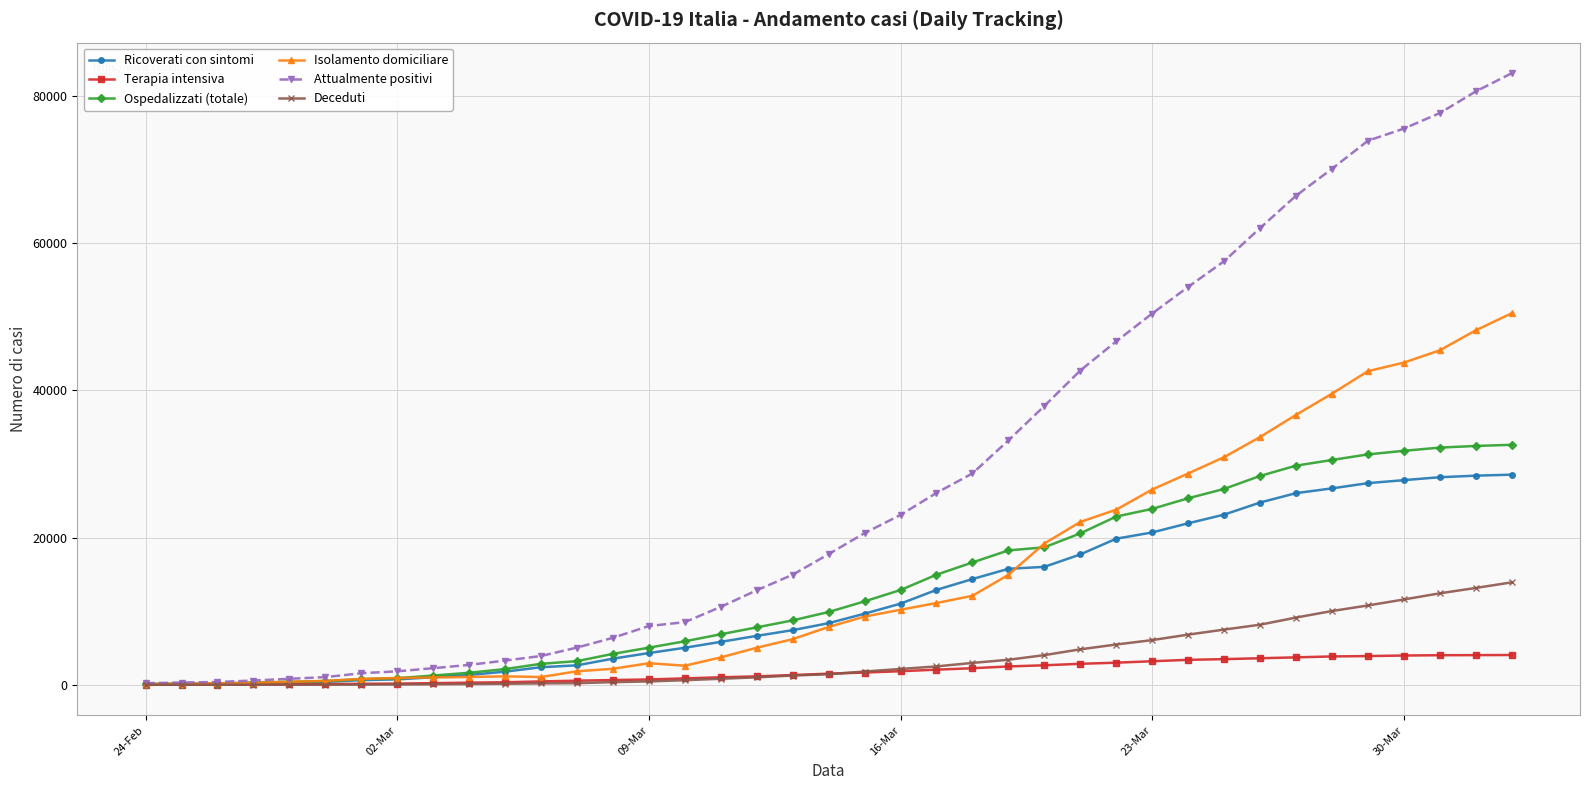

List the series in order of their peak value, lowest first.

Terapia intensiva, Deceduti, Ricoverati con sintomi, Ospedalizzati (totale), Isolamento domiciliare, Attualmente positivi